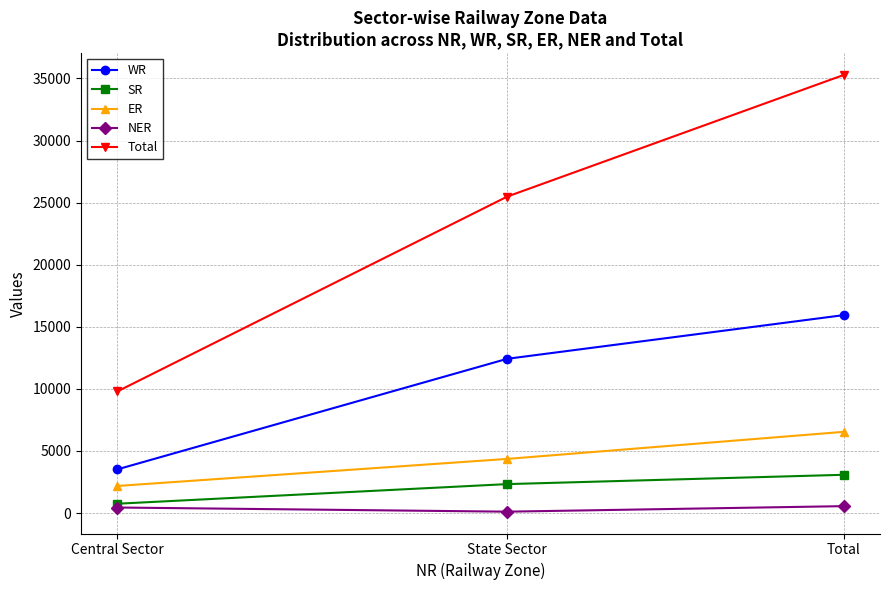

The SR series shows 5225 at Total. True or false?

False